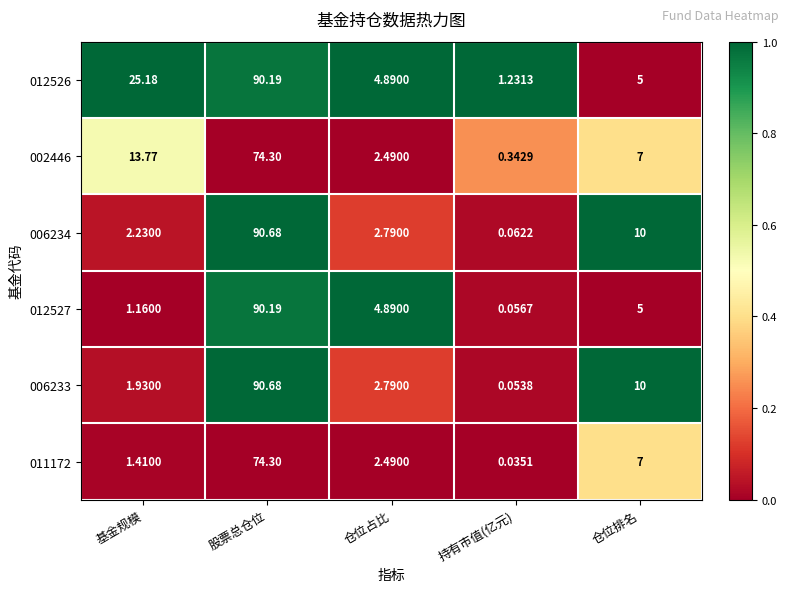

List the labels in order of 006234 value, smallest first.

持有市值(亿元), 基金规模, 仓位占比, 仓位排名, 股票总仓位